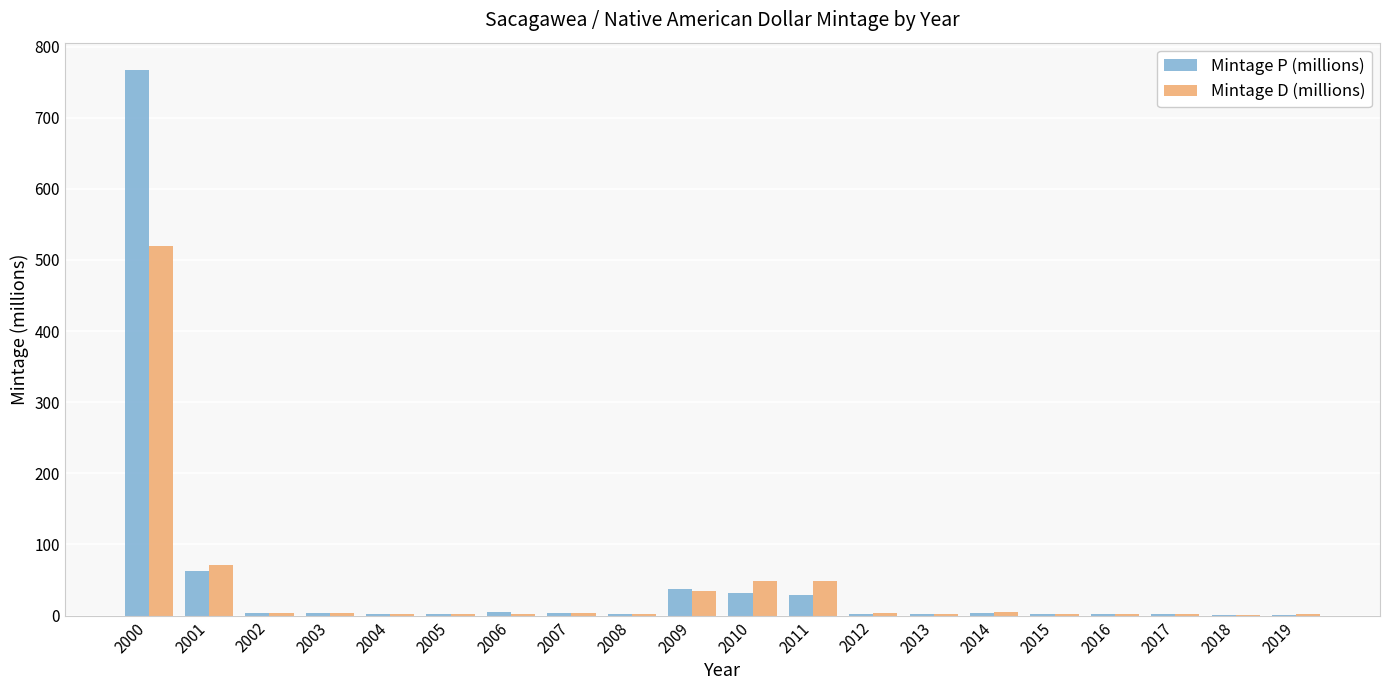

Read the Mintage P (millions) value at 2010.

32.1